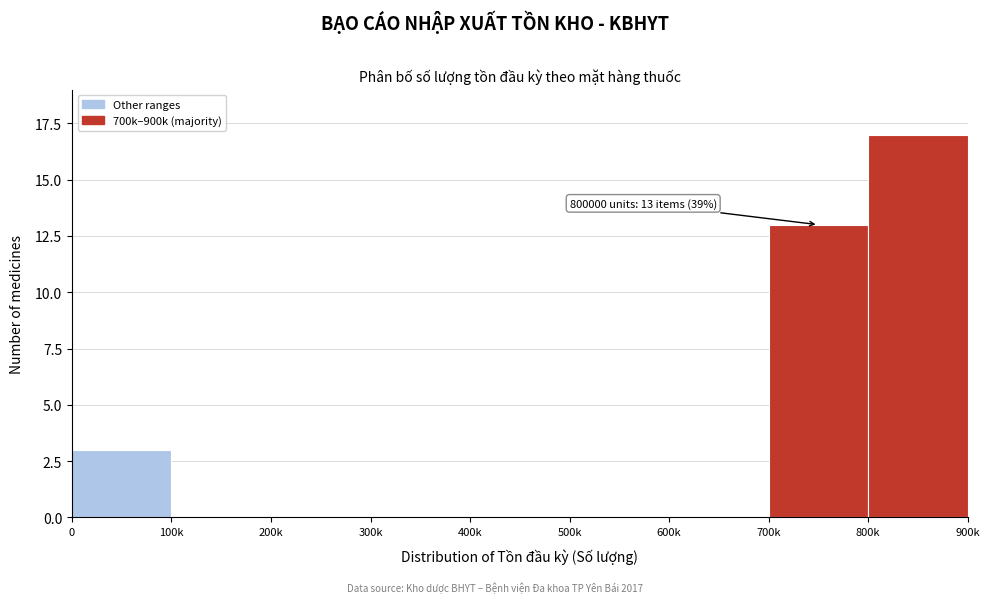

Reading right to left, extract all data points from this chart.

800k=17	700k=13	600k=0	500k=0	400k=0	300k=0	200k=0	100k=0	0=3